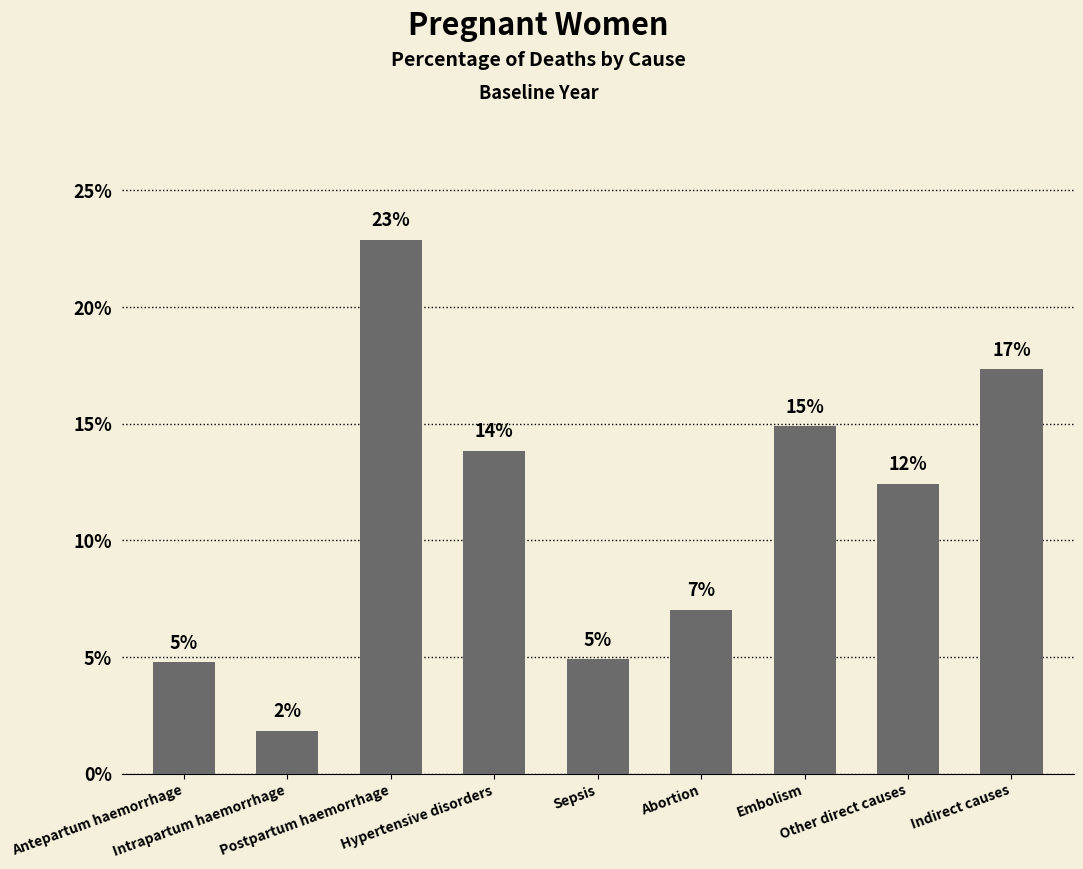

List the labels in order of value, smallest first.

Intrapartum haemorrhage, Antepartum haemorrhage, Sepsis, Abortion, Other direct causes, Hypertensive disorders, Embolism, Indirect causes, Postpartum haemorrhage